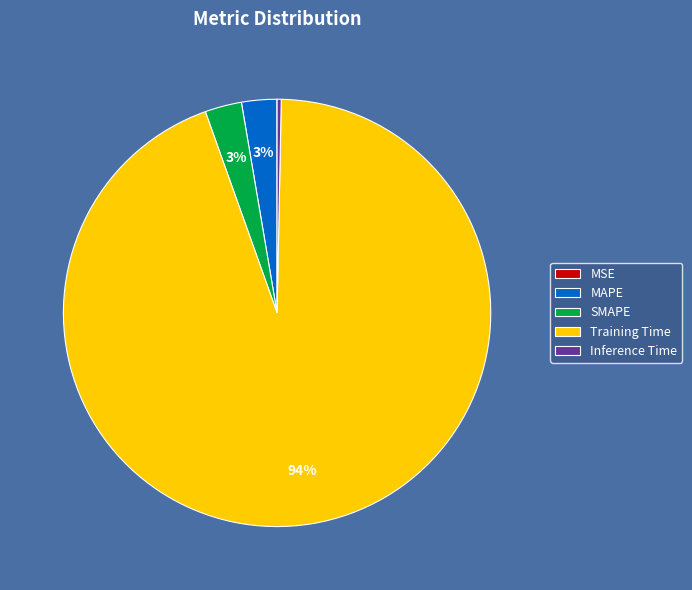

Is it true that Training Time is 99% of the pie?

False